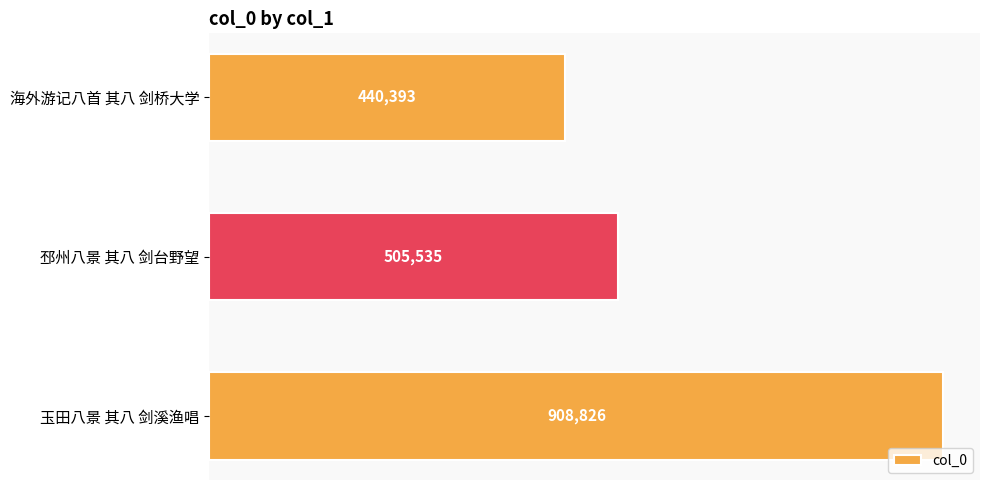

How many values are between 440393 and 908826?

3